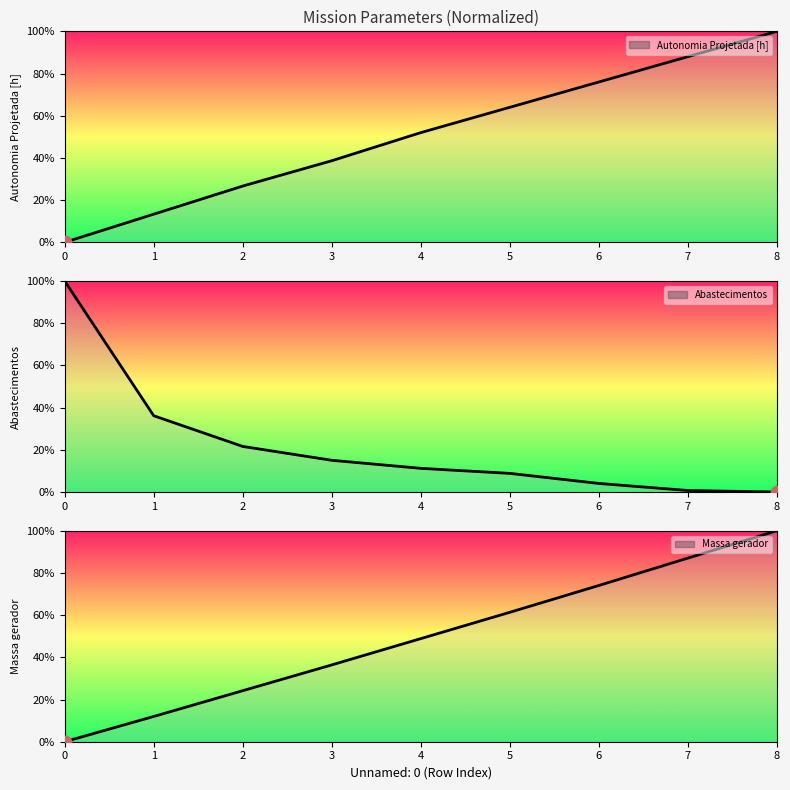

What are all the series names shown in the legend?

Autonomia Projetada [h], Abastecimentos, Massa gerador